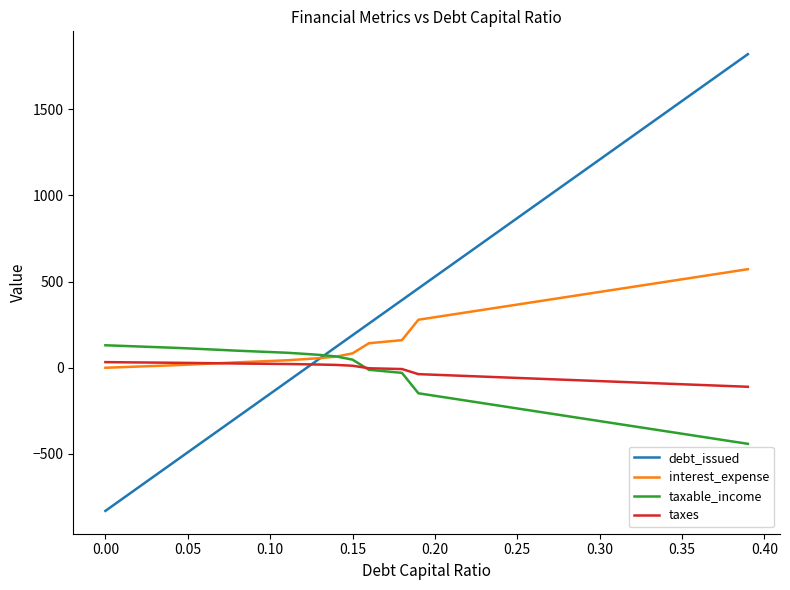

Which series has the largest range (max minus min)?

debt_issued